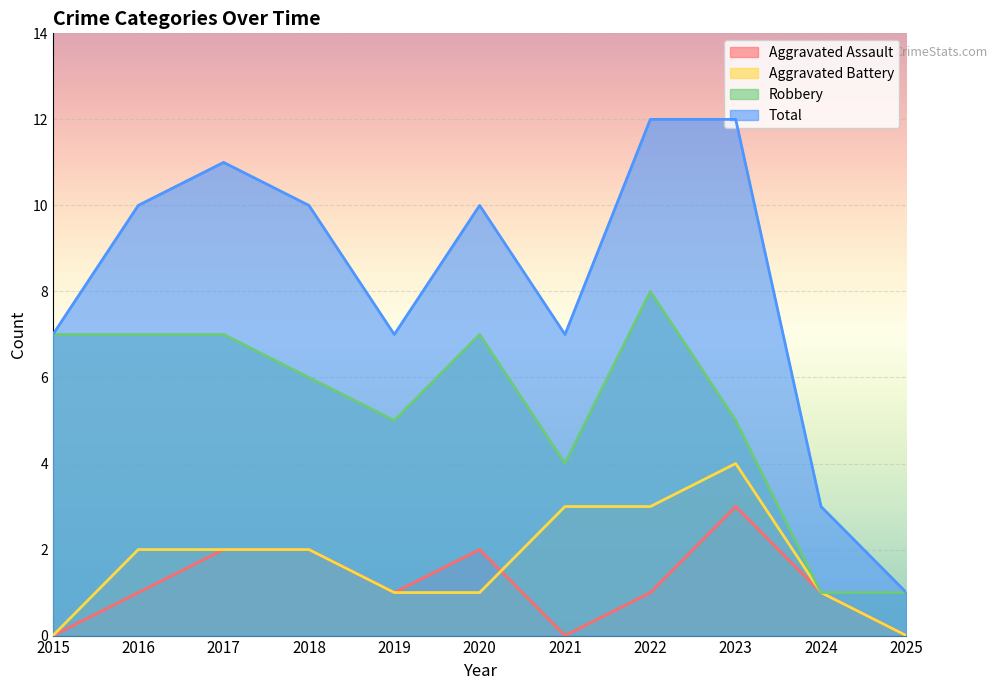

What is the difference between the maximum and minimum values in the Robbery series?

7